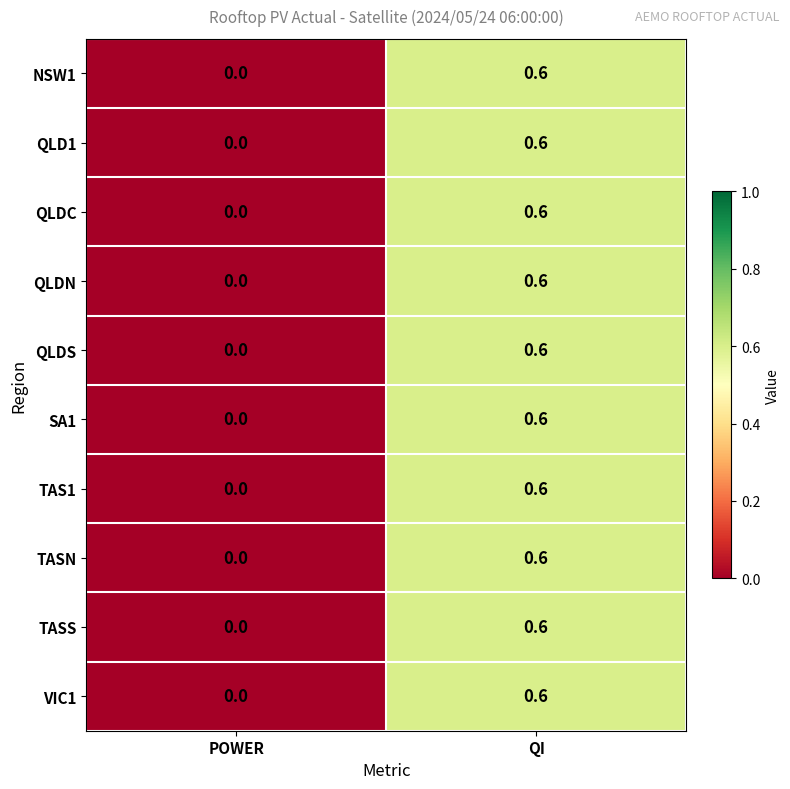

At which category is the sum across all series the highest?

QI